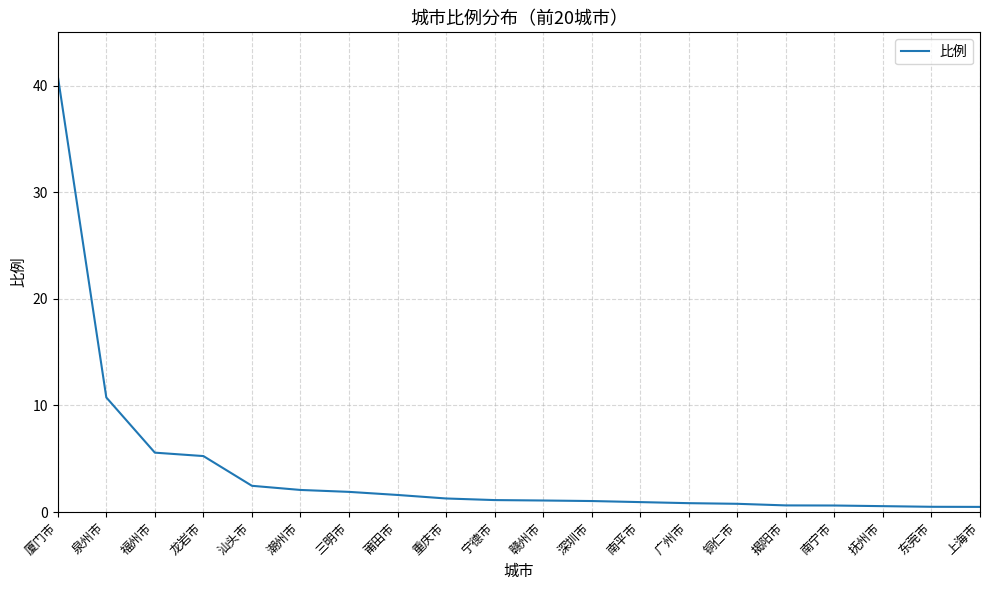

The chart shows a value of 1.0 at 深圳市. True or false?

True